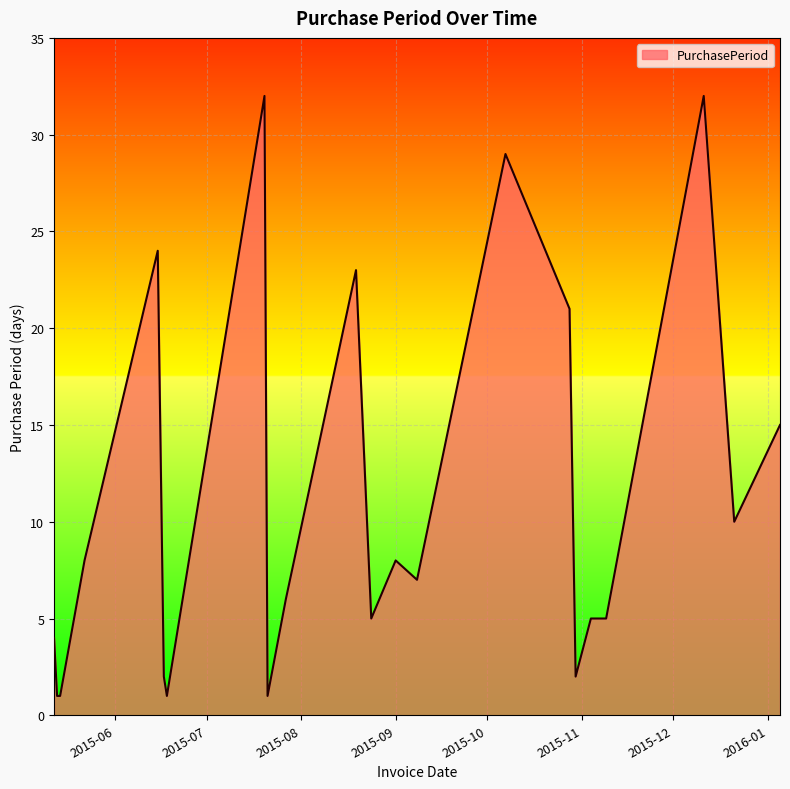

What is the greatest value displayed?

32